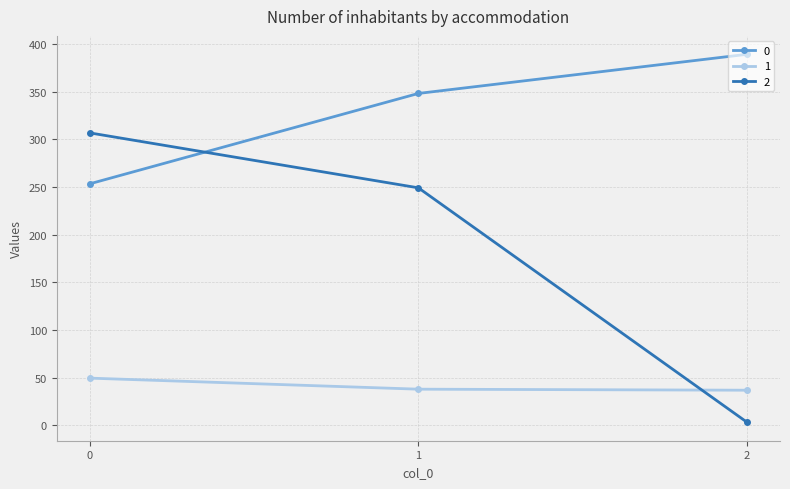

Rank the series by their maximum value, from highest to lowest.

0, 2, 1